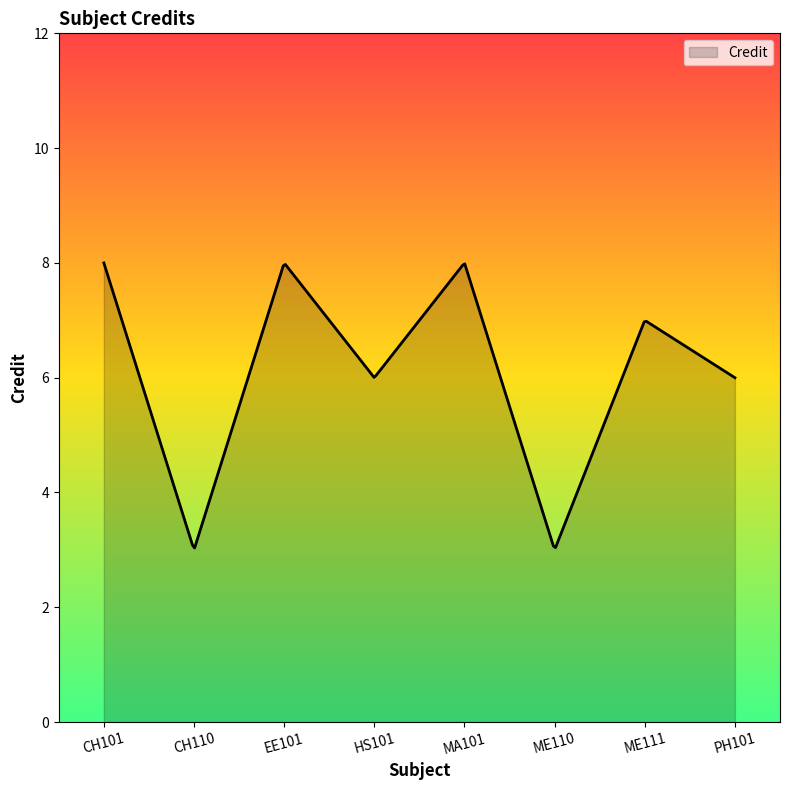

What is the difference between the maximum and minimum values?

5.0